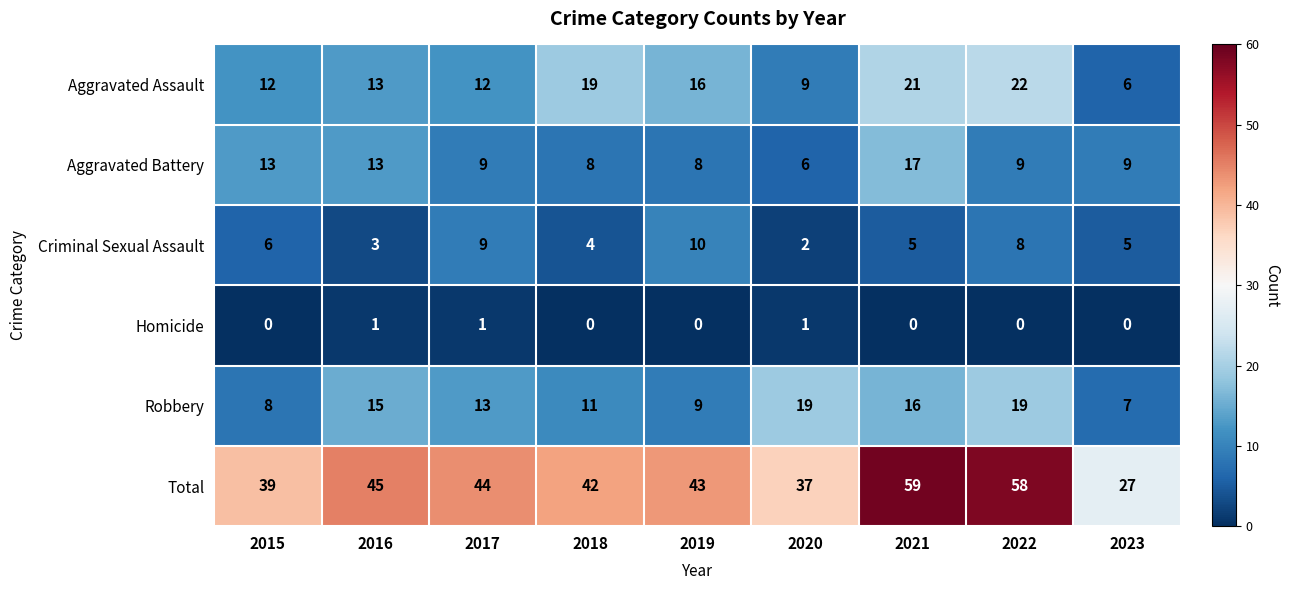

The value of Aggravated Battery at 2018 is 12. True or false?

False